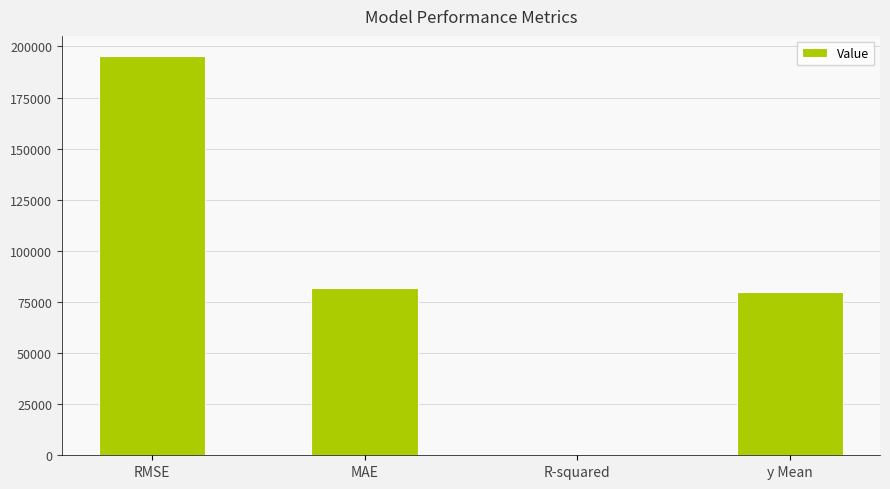

What is the difference between the values at MAE and R-squared?

81740.1